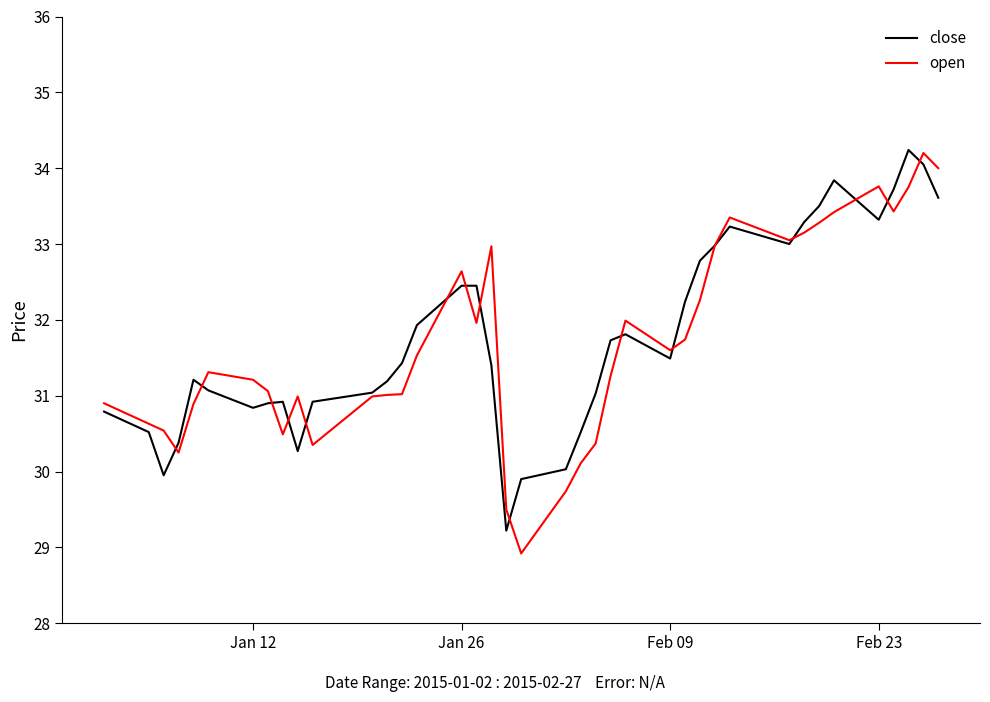

What is the greatest value displayed?

34.2